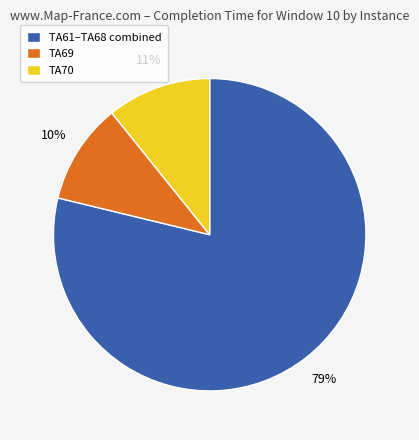

Between TA69 and TA61–TA68 combined, which is larger?

TA61–TA68 combined